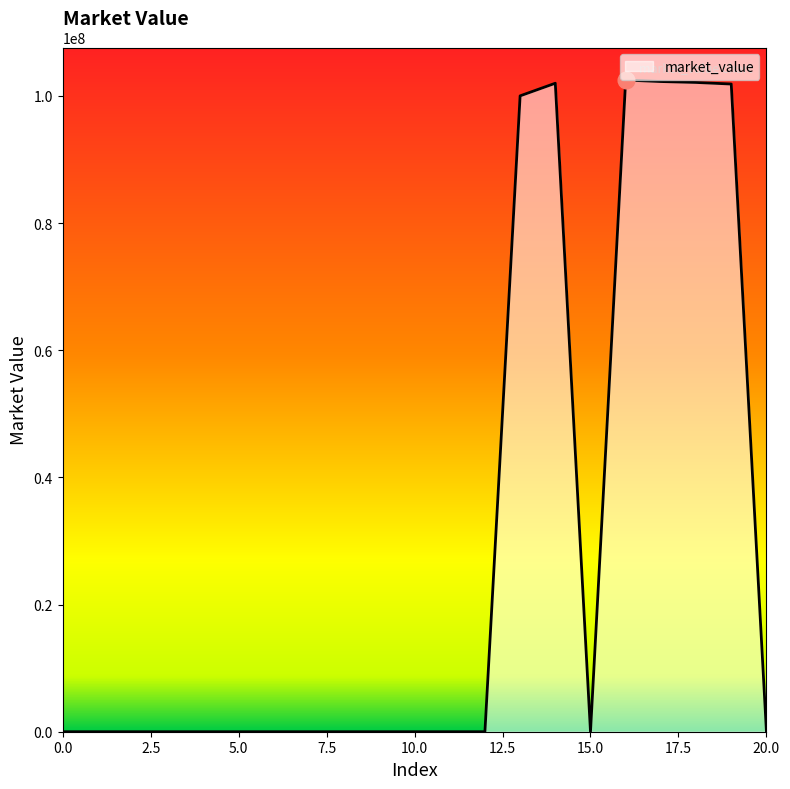

What is the maximum value shown in the chart?

102480637.4